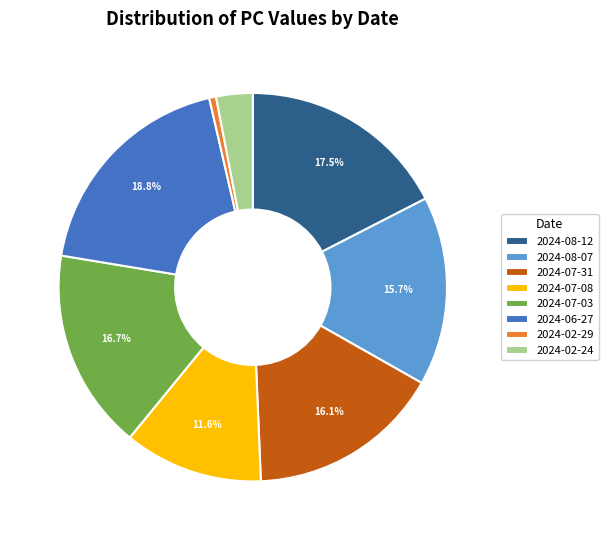

Is it true that 2024-02-29 is 11% of the pie?

False